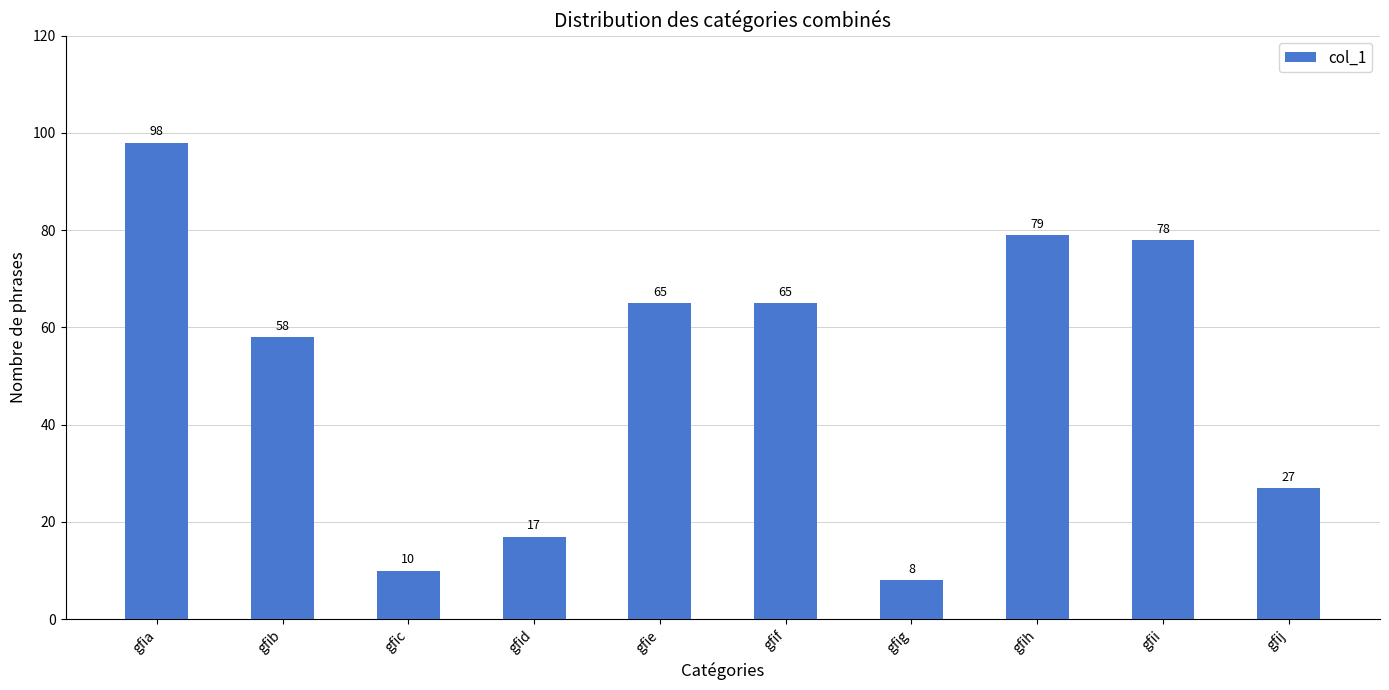

What is the sum of the values at gfid and gfie?

82